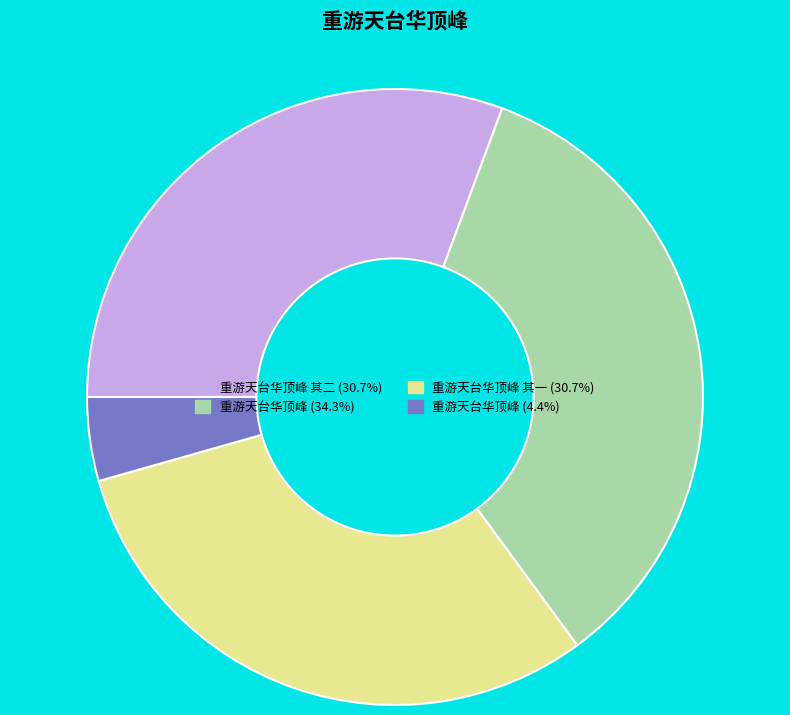

Is there any slice that represents more than half of the pie?

No